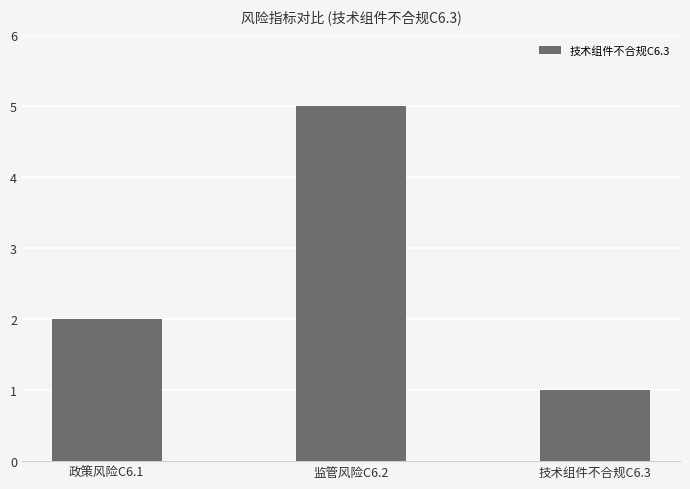

How many bars are there in total?

3